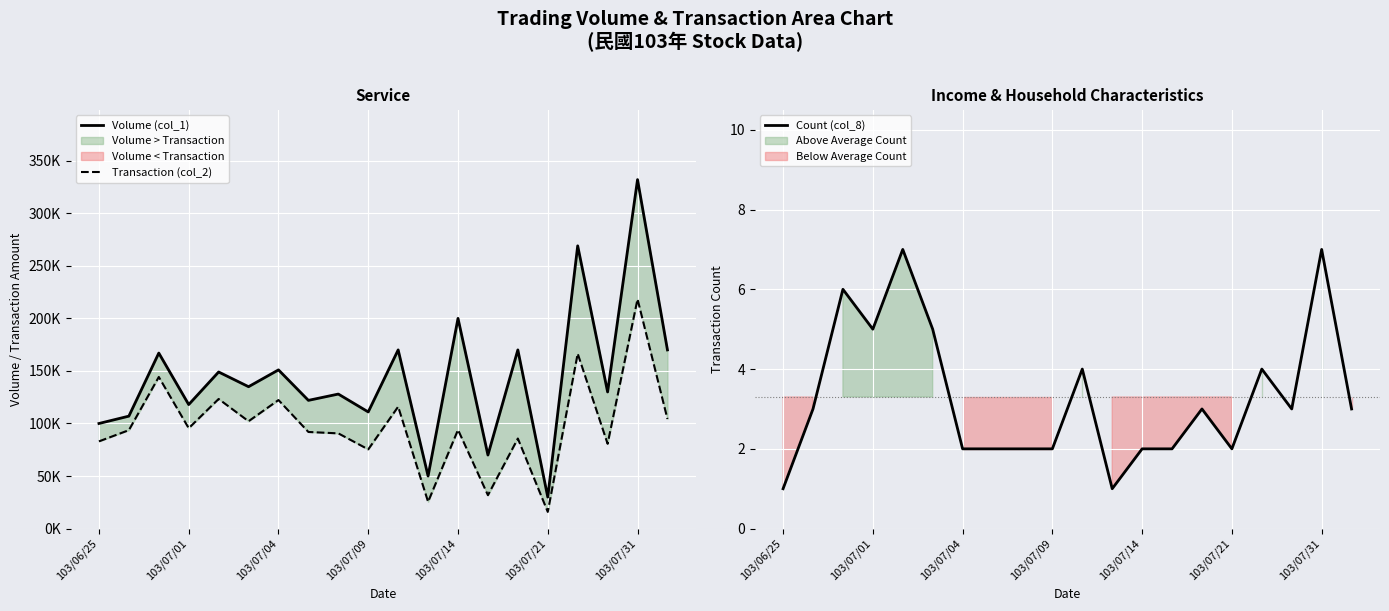

At how many categories does at least one series exceed 15812?

20